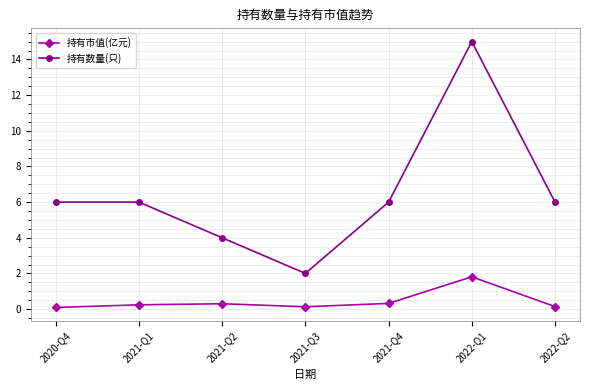

Which category has the highest value in the 持有数量(只) series?

2022-Q1